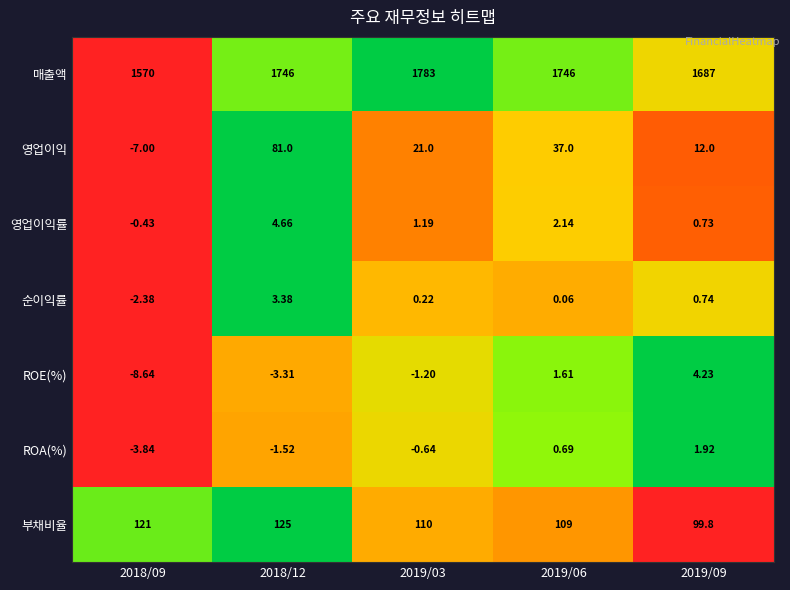

Which series changed the most between 2018/12 and 2019/06?

영업이익